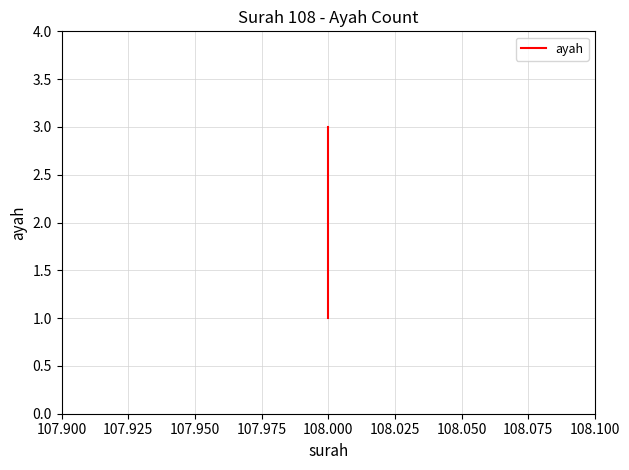

How many lines are shown in the chart?

1